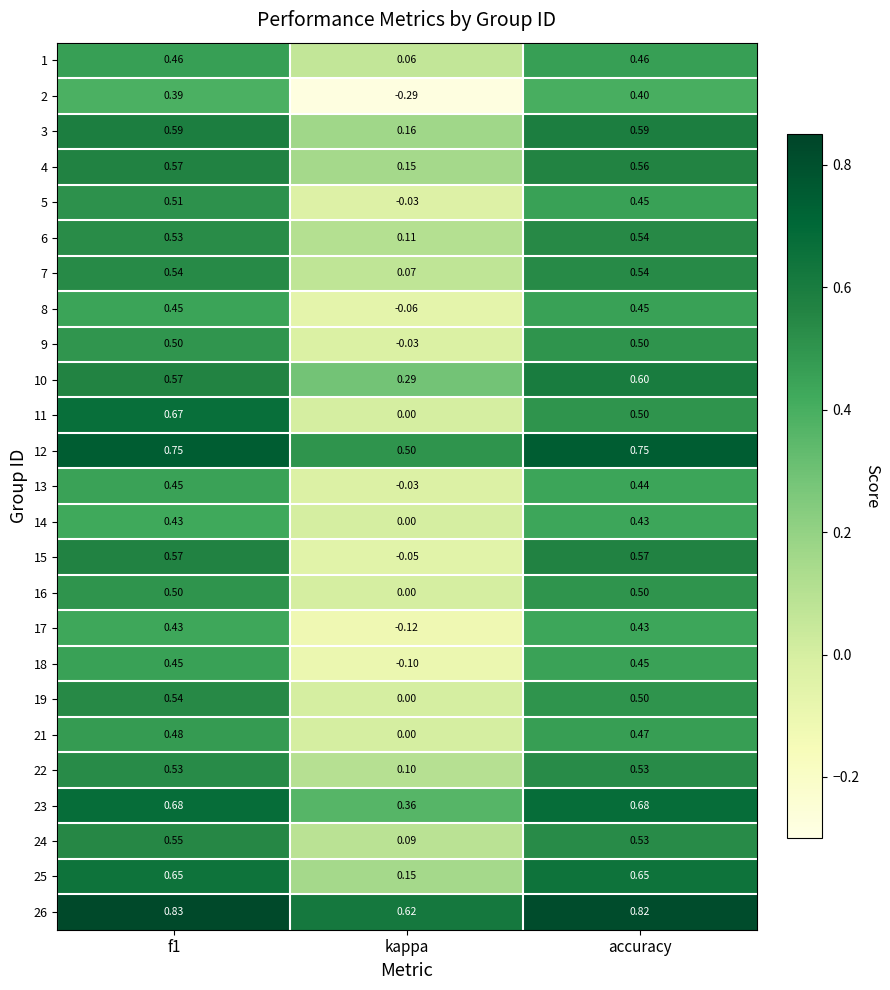

Is the value of 16 at kappa greater than the value of 2 at f1?

No